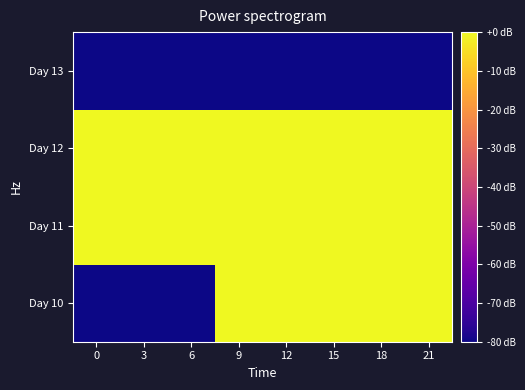

What is the difference between the highest and lowest values at 3?

80.0